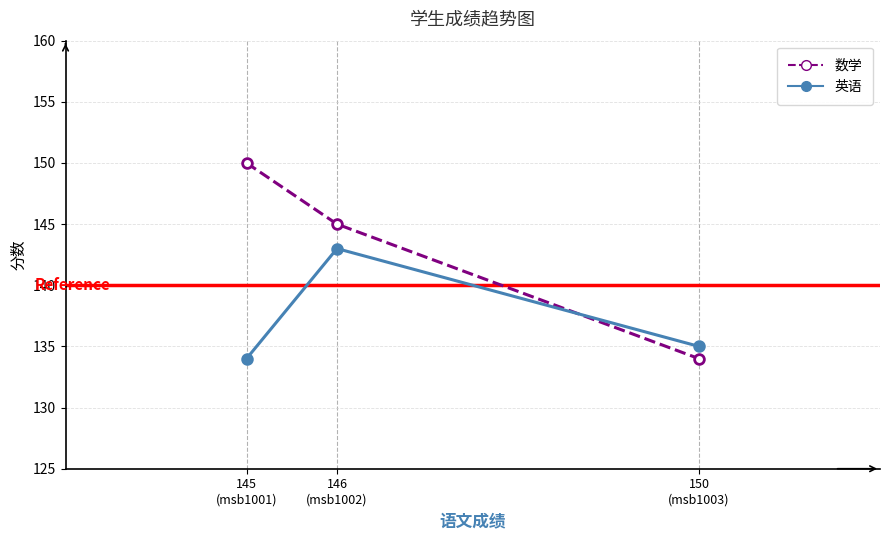

Where does the 英语 series first go above 135?

146
(msb1002)